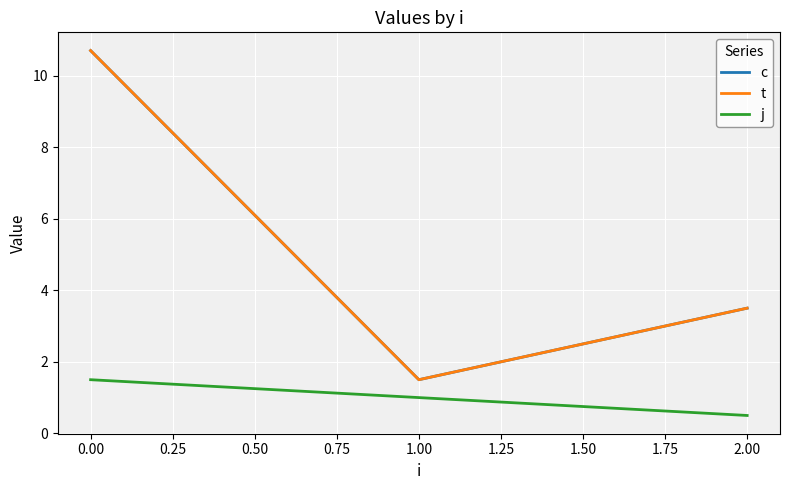

What is the maximum value for t?

10.7